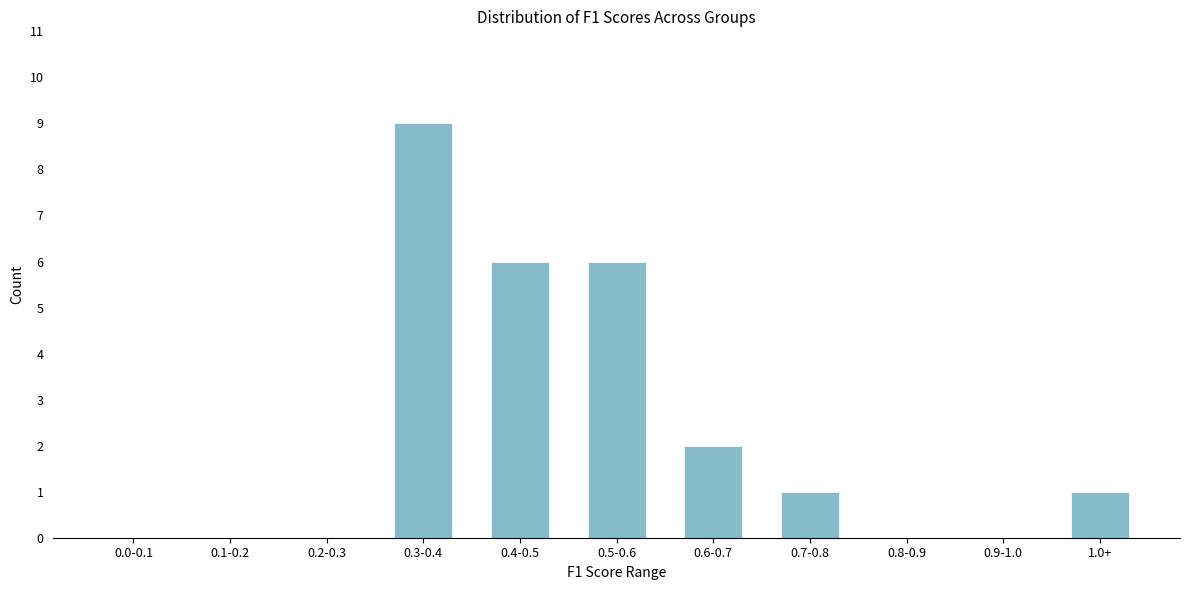

Reading left to right, list all the values displayed in this chart.

0.0-0.1=0	0.1-0.2=0	0.2-0.3=0	0.3-0.4=9	0.4-0.5=6	0.5-0.6=6	0.6-0.7=2	0.7-0.8=1	0.8-0.9=0	0.9-1.0=0	1.0+=1